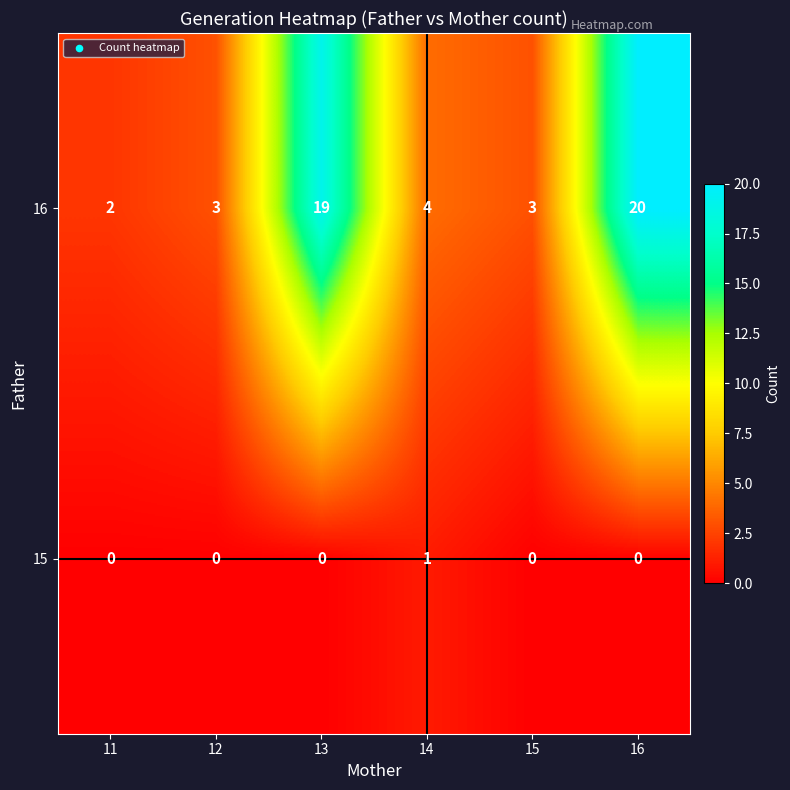

What is the maximum value shown in the chart?

20